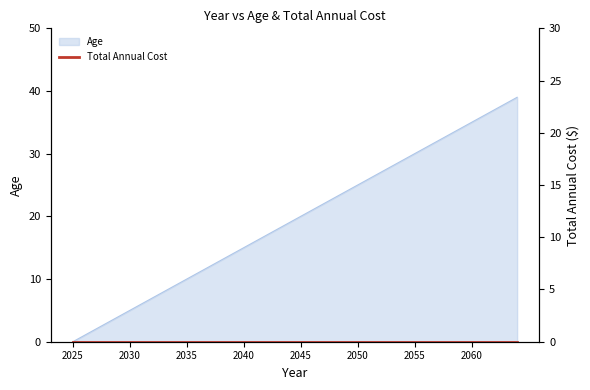

How many values are above zero?

39